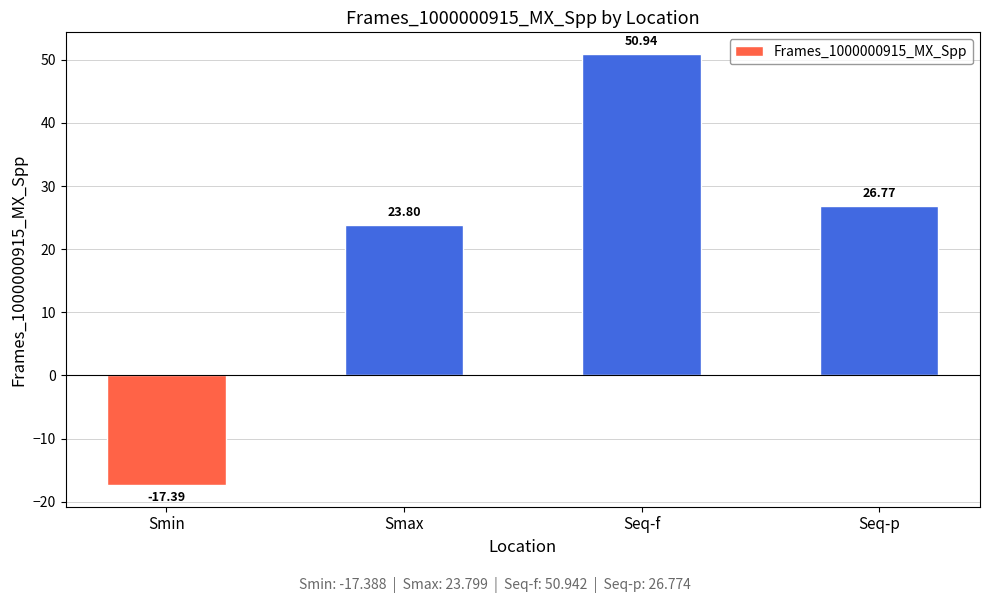

Where is the data nearest to the value 16?

Smax